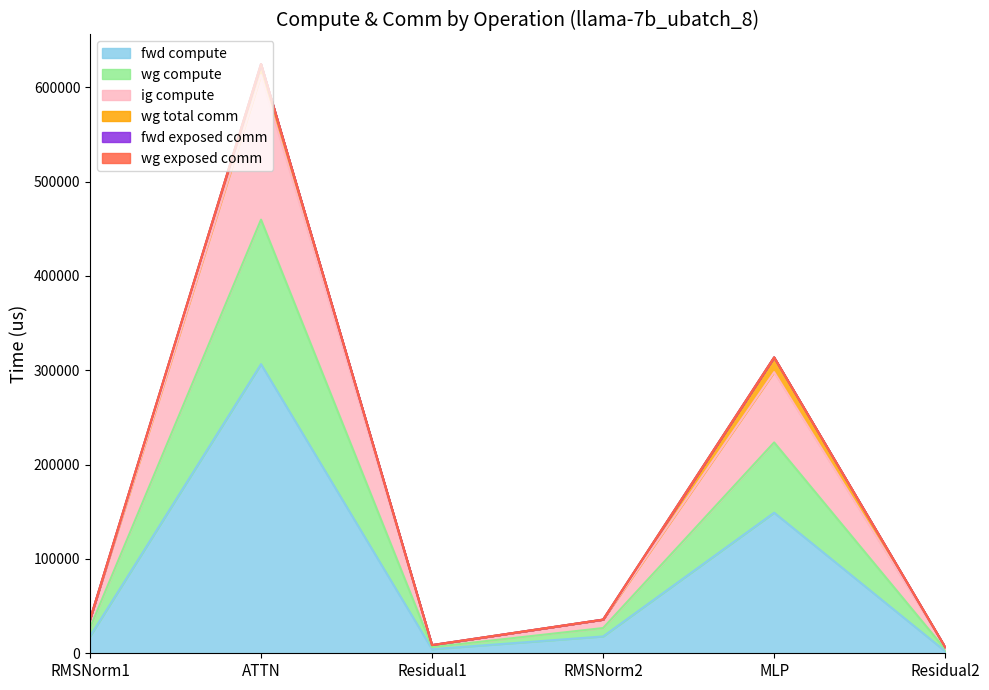

Does the chart display data point markers on the line(s)?

No